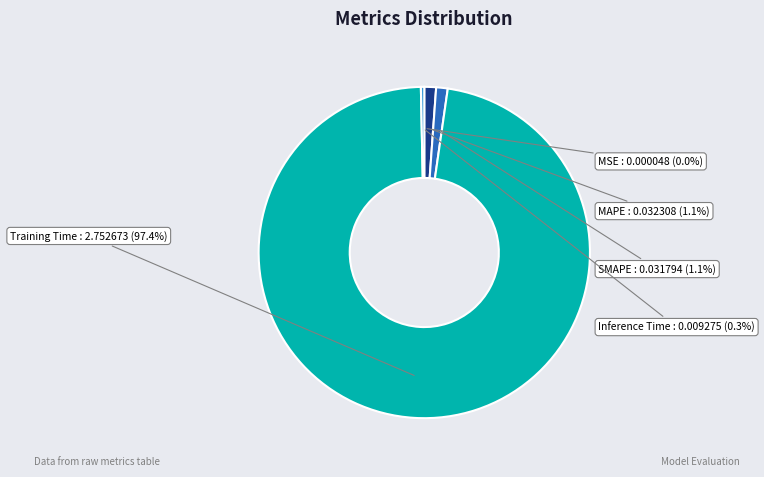

To the nearest percent, what is the average slice percentage?

20%